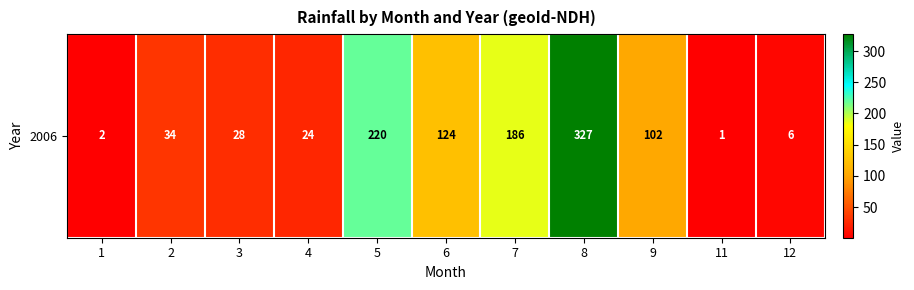

What is the difference between the maximum and minimum values?

326